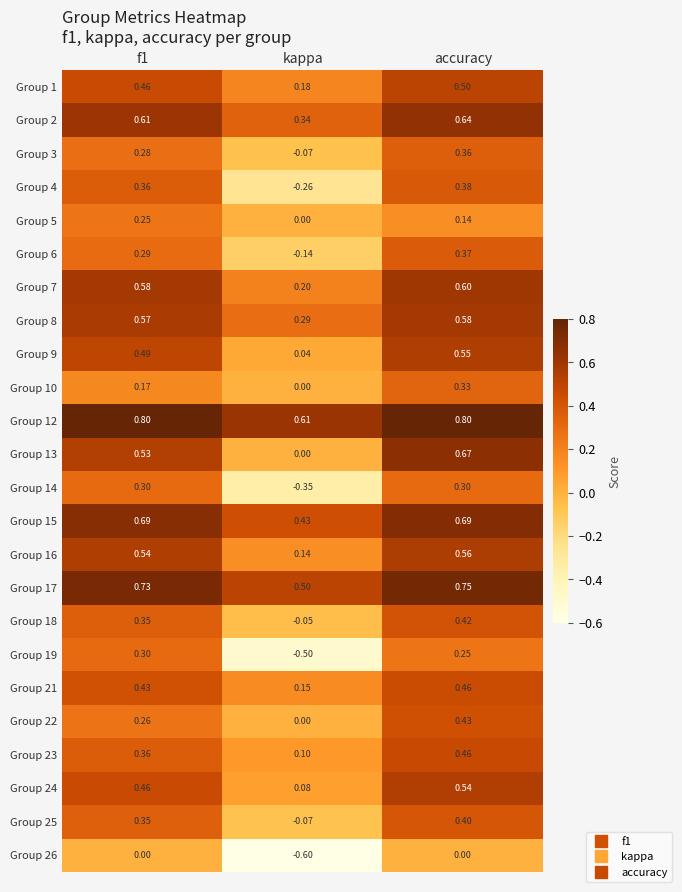

At which category is the sum across all series the highest?

accuracy